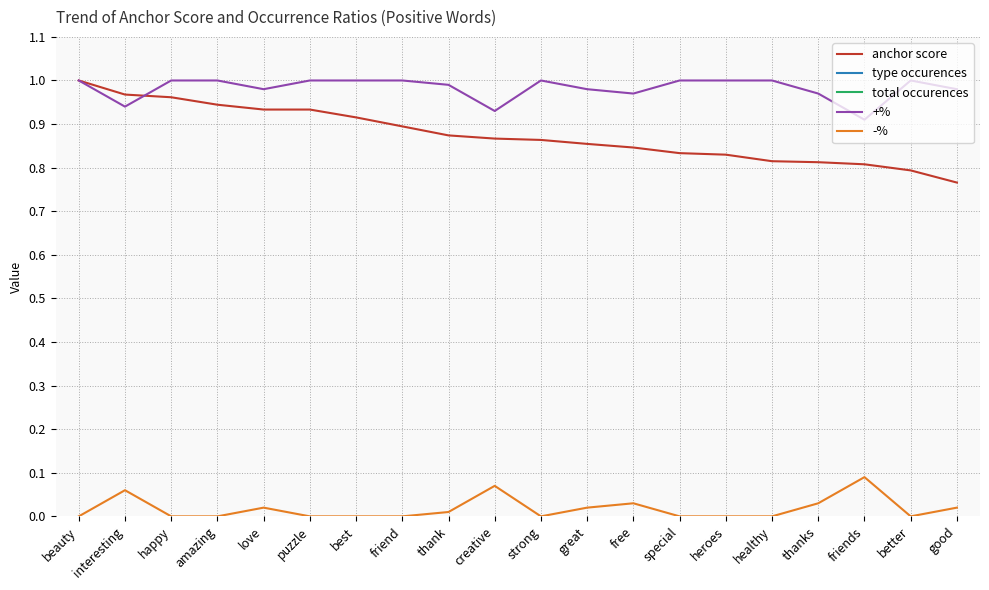

Is this an area chart (filled region under the line)?

No